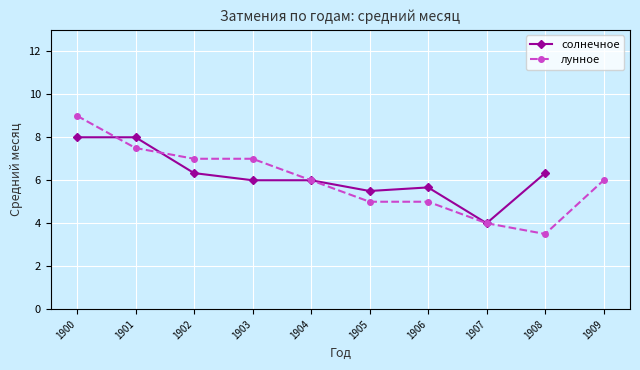

What value does the лунное series have at 1905?

5.0